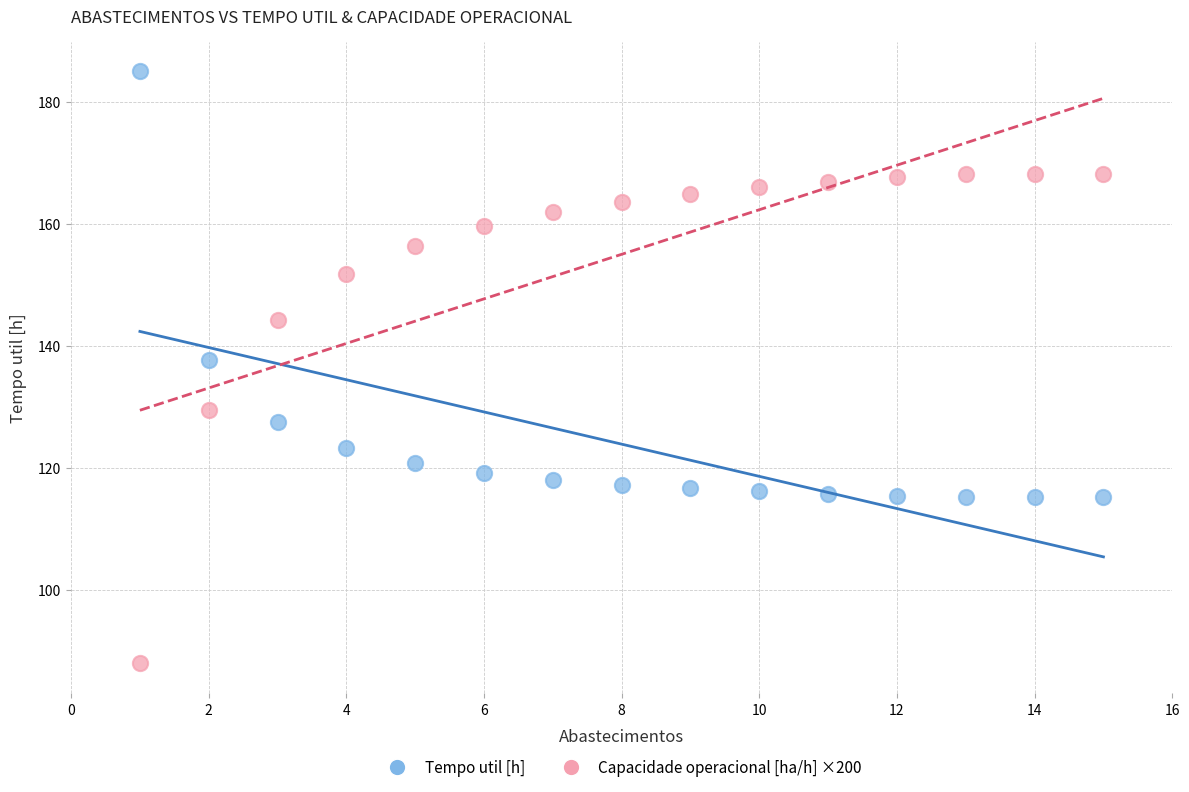

Which series contains the lowest Y value?

Capacidade operacional [ha/h] ×200